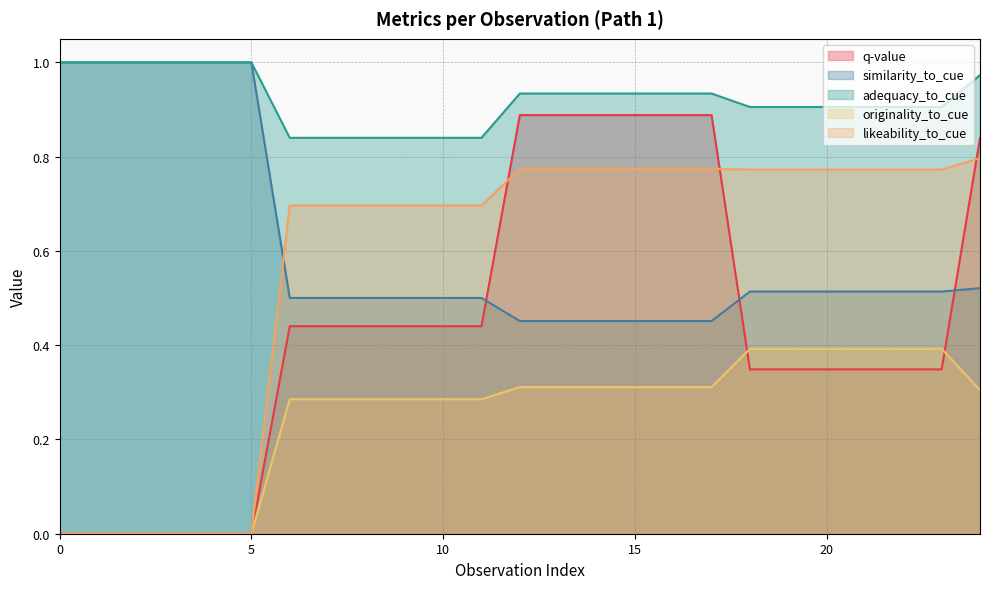

At 20, list the series in order from smallest to largest.

q-value, originality_to_cue, similarity_to_cue, likeability_to_cue, adequacy_to_cue